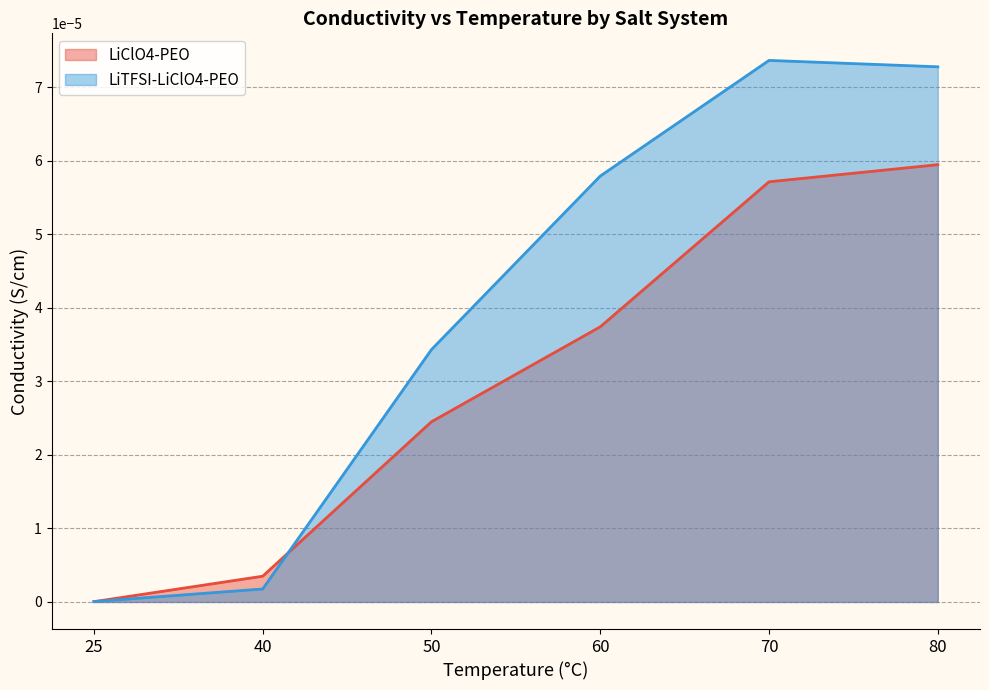

In LiTFSI-LiClO4-PEO, how many points are higher than both neighbors (excluding endpoints)?

1